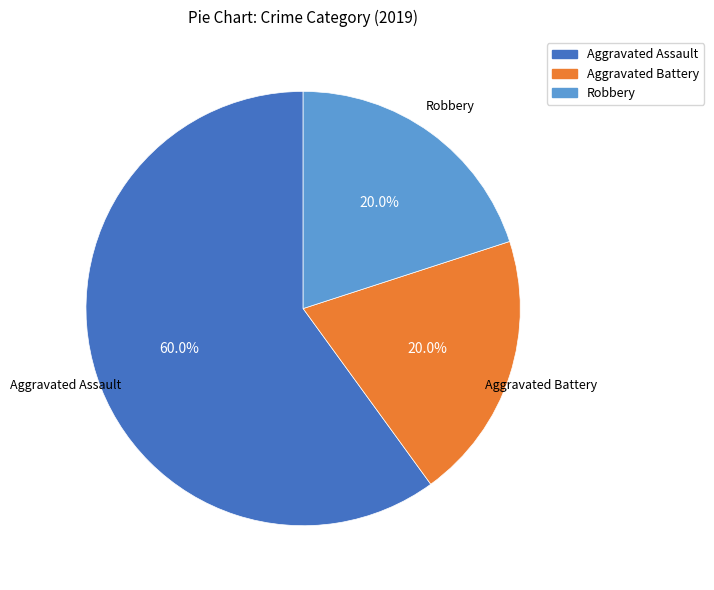

Is there any slice that represents more than half of the pie?

Yes